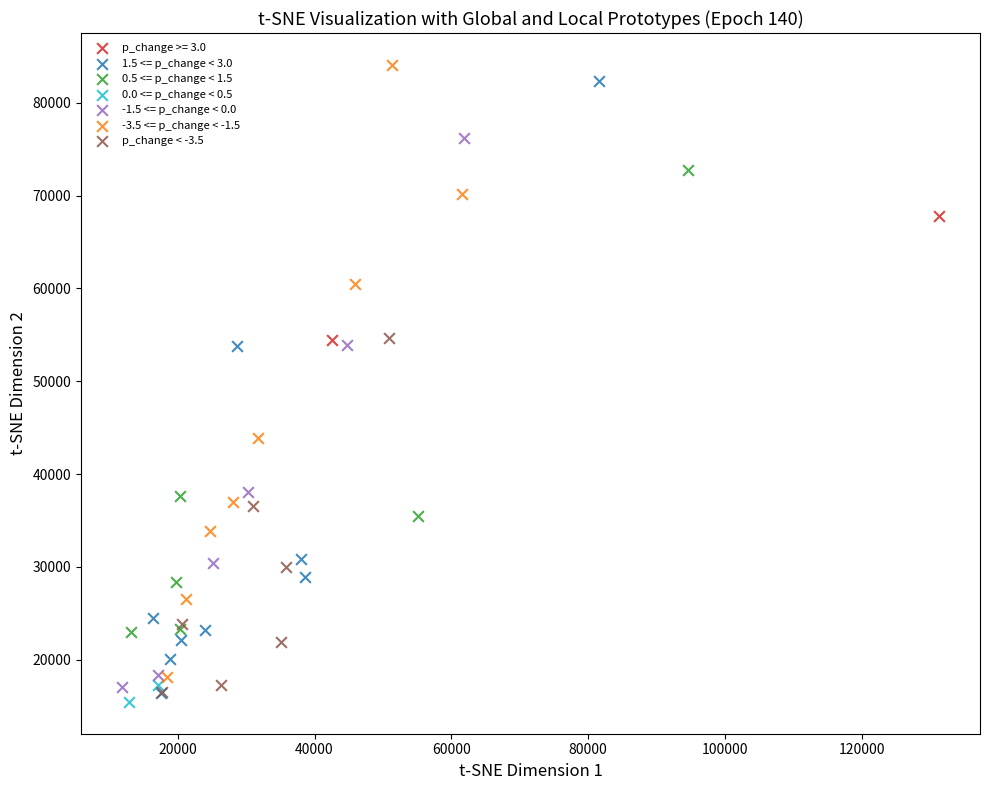

Which series reaches the maximum Y coordinate?

-3.5 <= p_change < -1.5